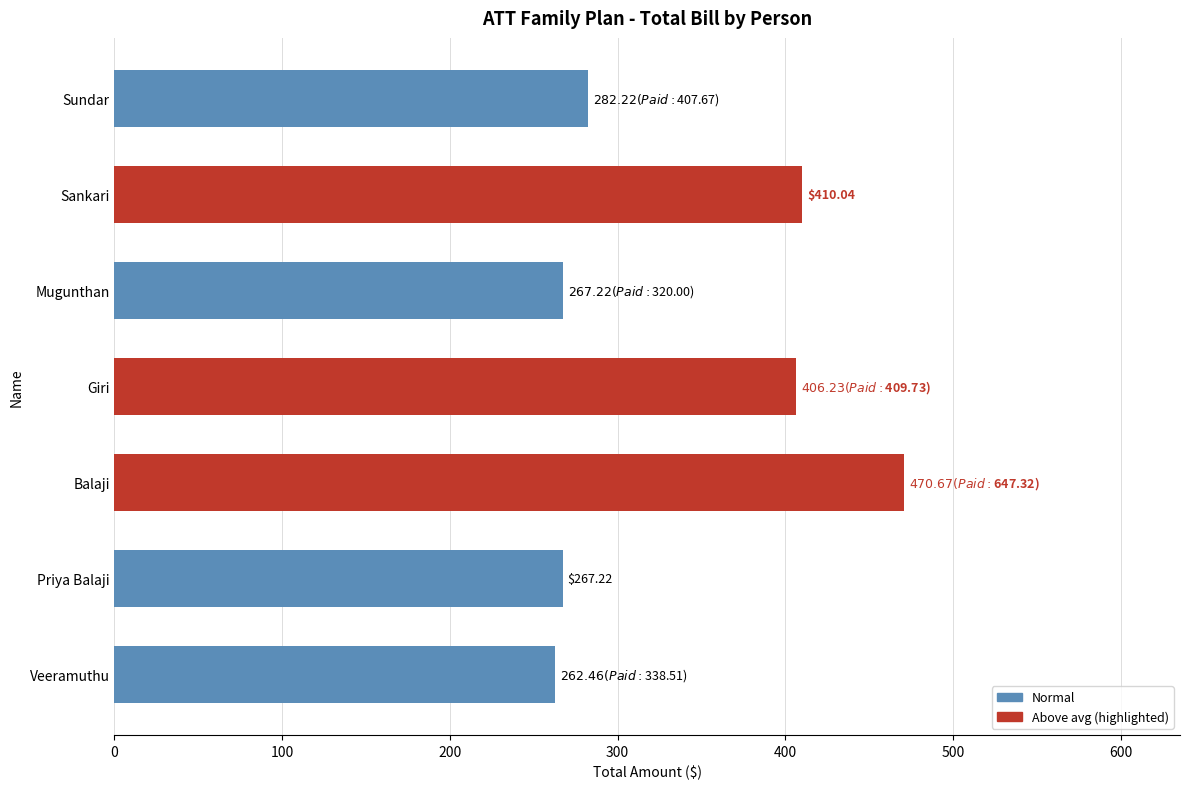

What is the difference between the maximum and minimum values?

208.2